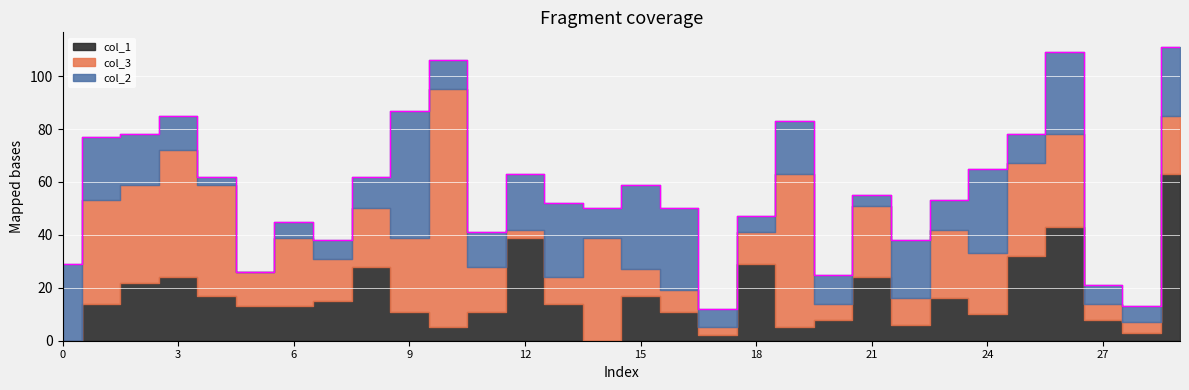

Reading left to right, transcribe all the data shown in this chart.

col_2: 29	24	19	13	3	0	6	7	12	48	11	13	21	28	11	32	31	7	6	20	11	4	22	11	32	11	31	7	6	26
col_3: 0	39	37	48	42	13	26	16	22	28	90	17	3	10	39	10	8	3	12	58	6	27	10	26	23	35	35	6	4	22
col_1: 0	14	22	24	17	13	13	15	28	11	5	11	39	14	0	17	11	2	29	5	8	24	6	16	10	32	43	8	3	63